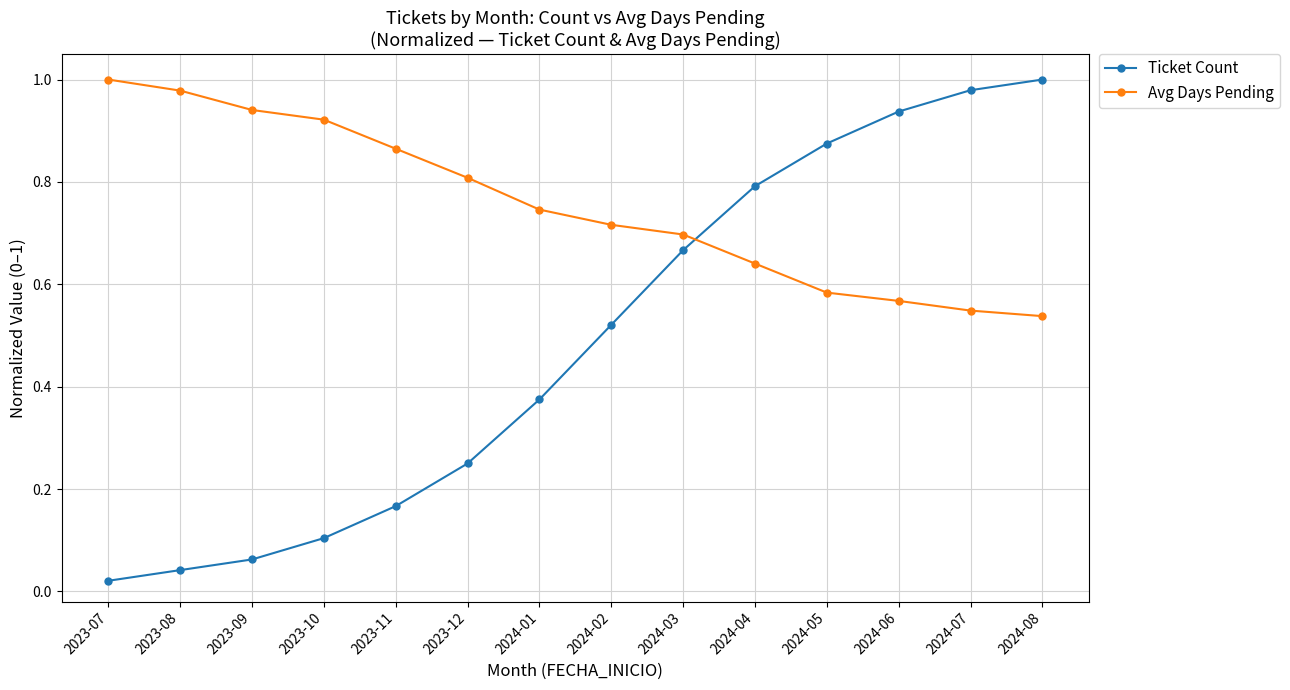

True or false: Avg Days Pending has more than 2 interior local peaks.

False